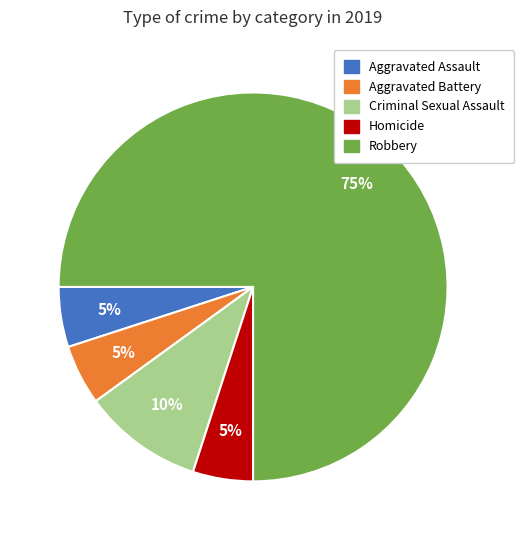

Approximately how many times larger is the value at Homicide compared to Criminal Sexual Assault?

0.5